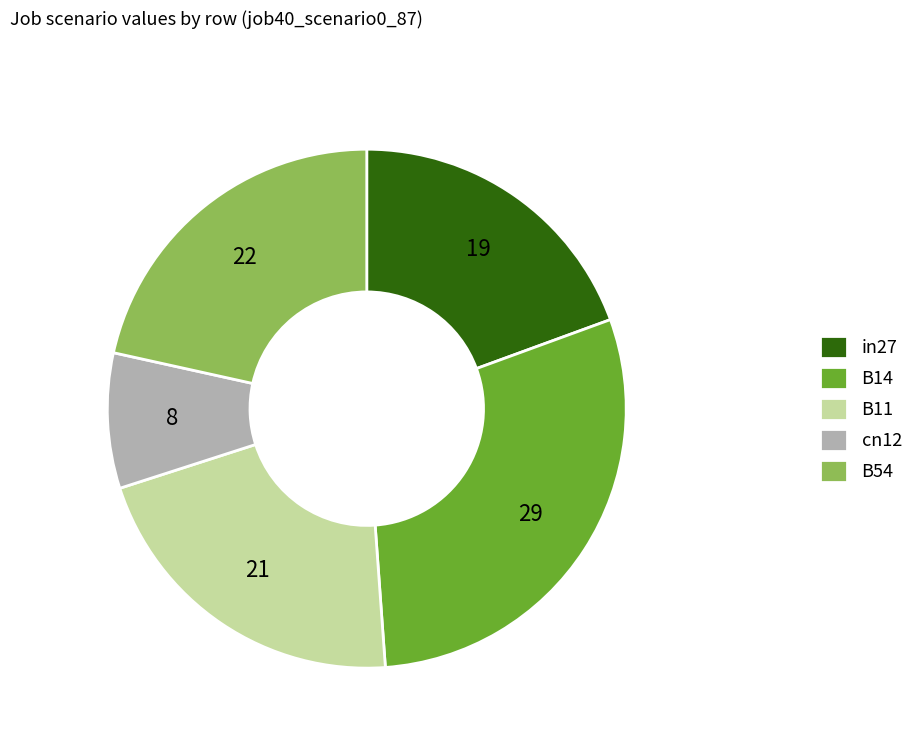

Do B11 and B14 together represent more than half of the pie?

Yes